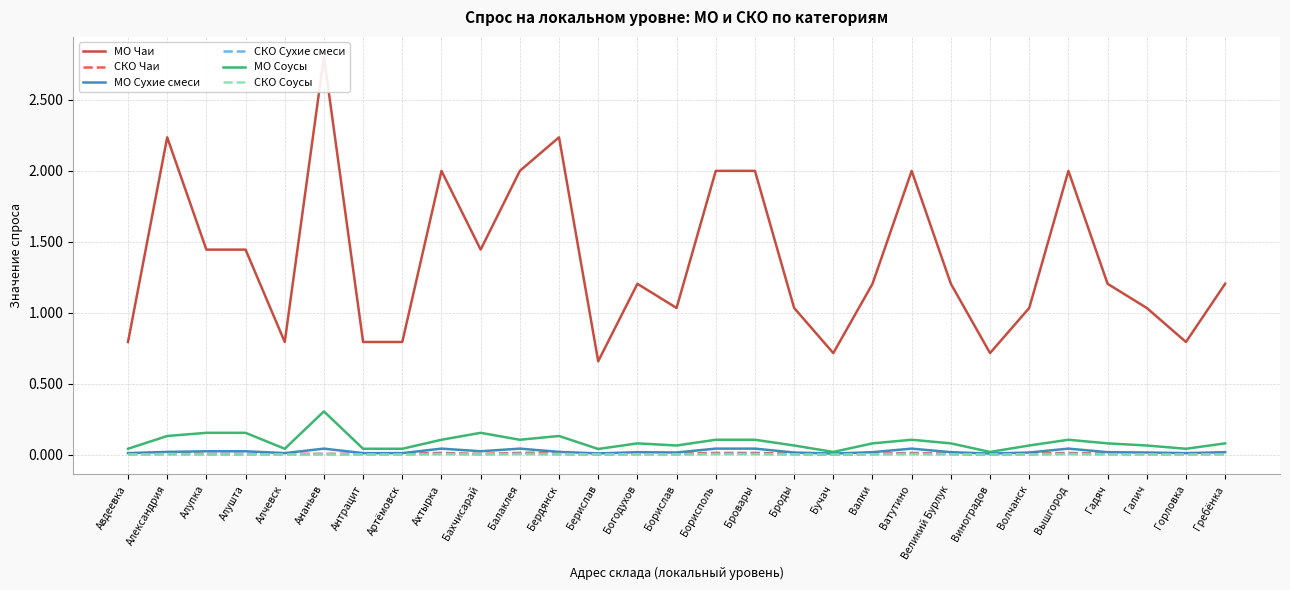

What is the difference between the highest and lowest values at Александрия?

2.2